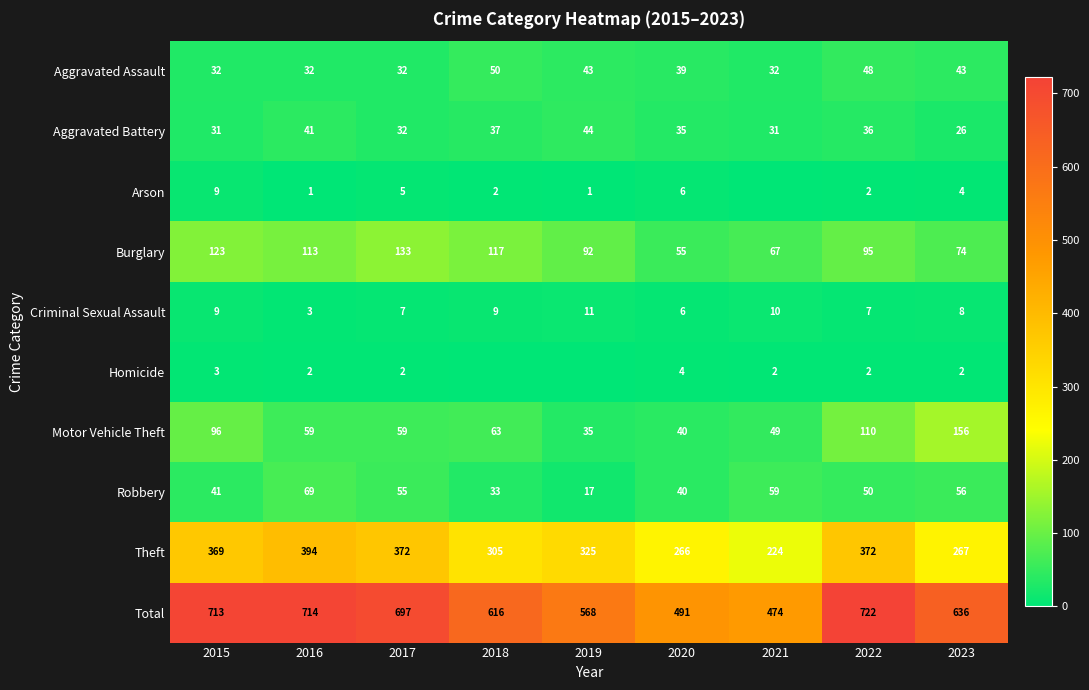

What is the difference between the second highest and minimum values in the Theft series?

148